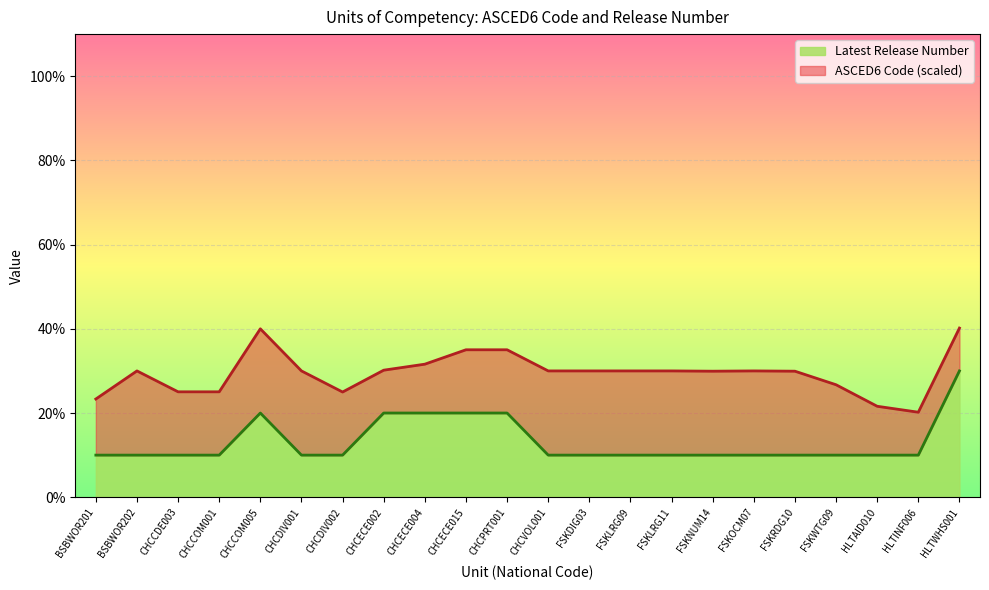

The value at CHCDIV001 is 17. True or false?

False